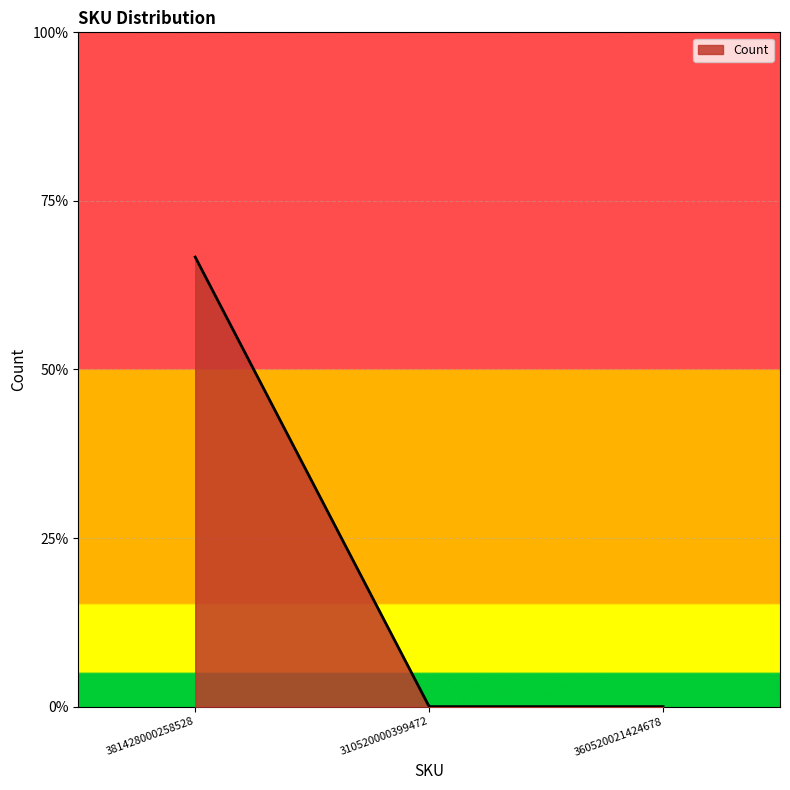

Reading left to right, extract all data points from this chart.

2	0	0